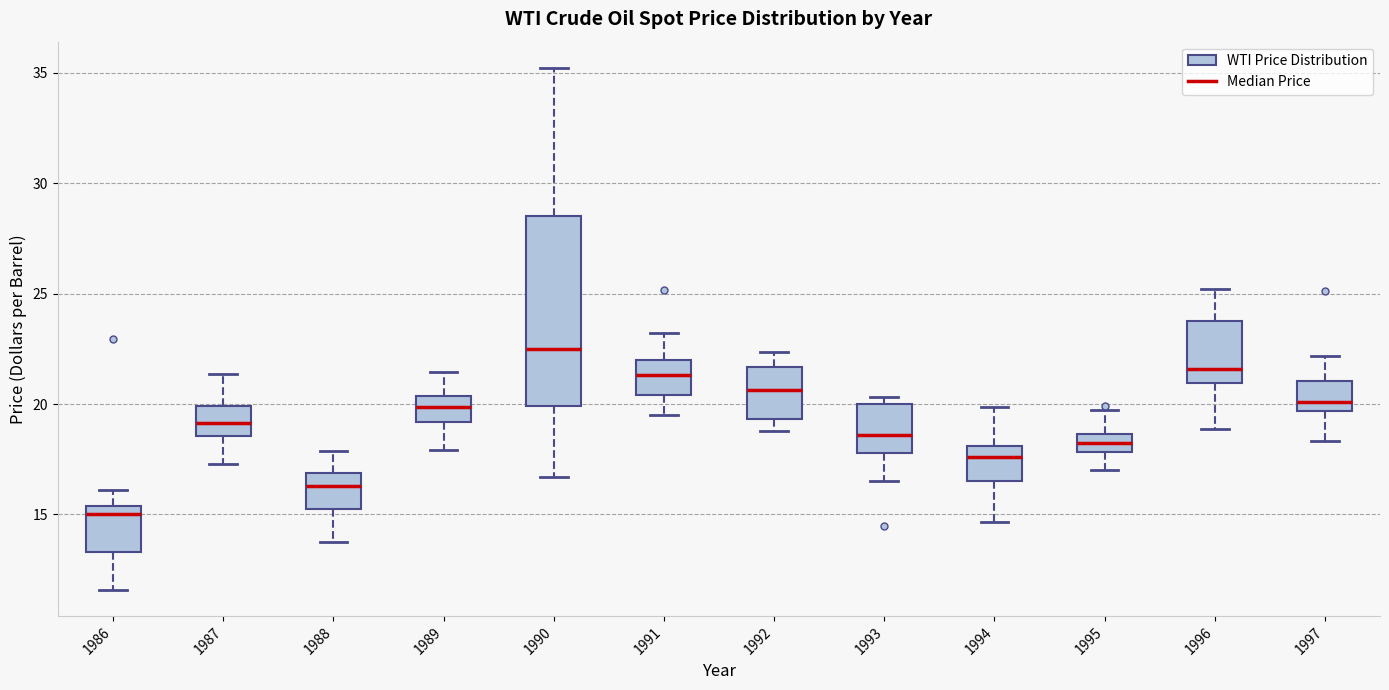

Which box's median line is the highest?

1990